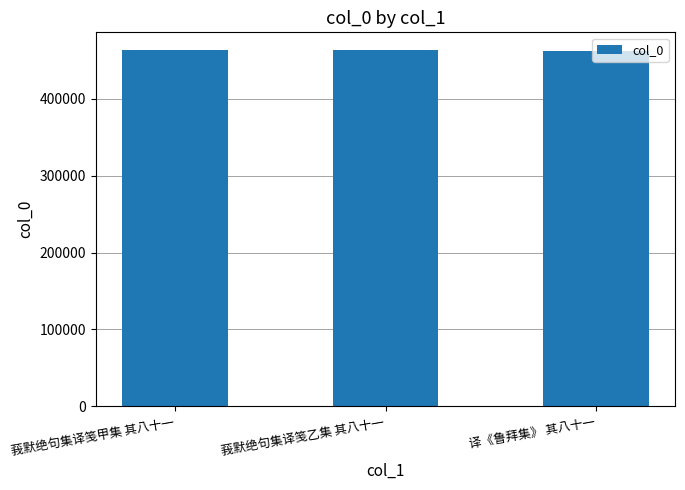

What is the sum of all values?

1389238